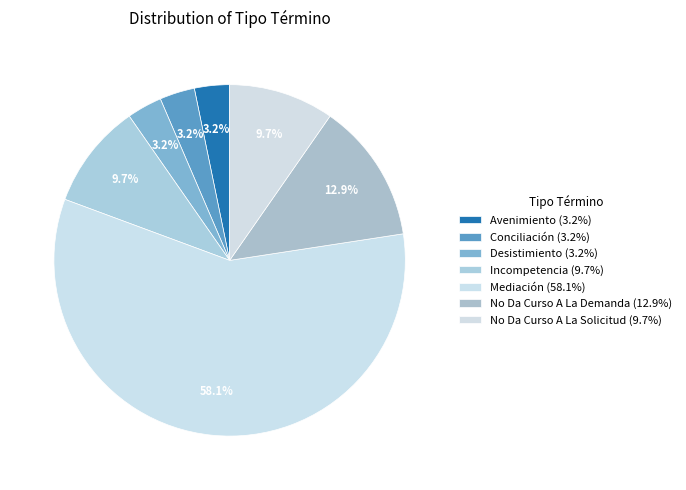

Is it true that No Da Curso A La Solicitud is 10% of the pie?

True